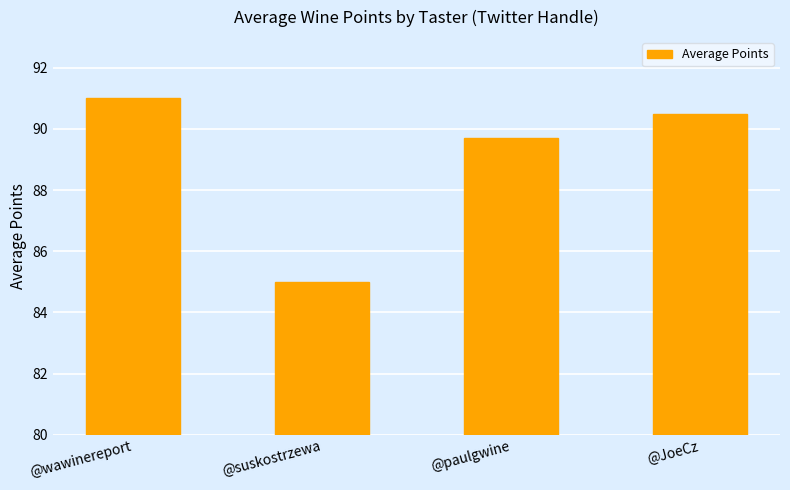

Which label corresponds to the smallest value in the chart?

@suskostrzewa